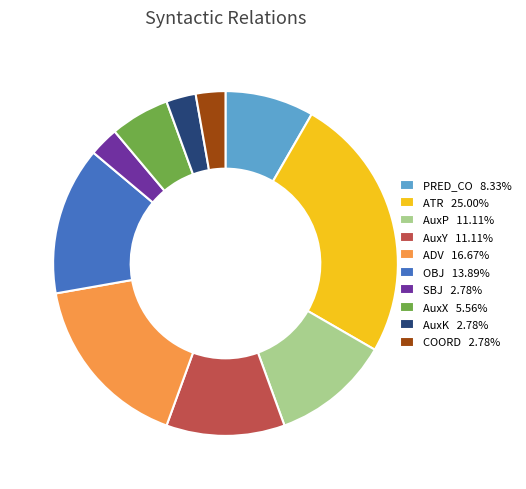

Does AuxK 2.78% account for over 50% of the chart?

No